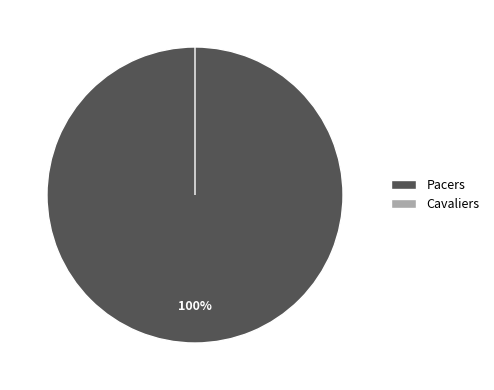

What is the largest slice in the pie chart?

Pacers